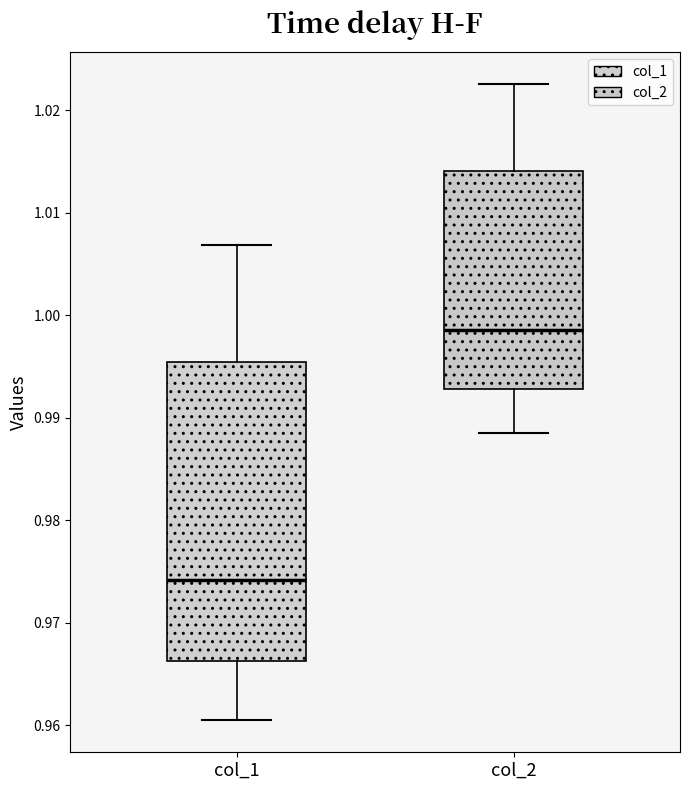

Reading left to right, transcribe this box plot: for each box, give where its median line is, the range the box spans, and where its two whiskers end, as read against the y-axis. The values are not printed on the chart, so give them approximately, as read against the axis.

col_1: median 0.974, box 0.966 to 0.995, whiskers 0.960 to 1.007
col_2: median 0.999, box 0.993 to 1.014, whiskers 0.989 to 1.023